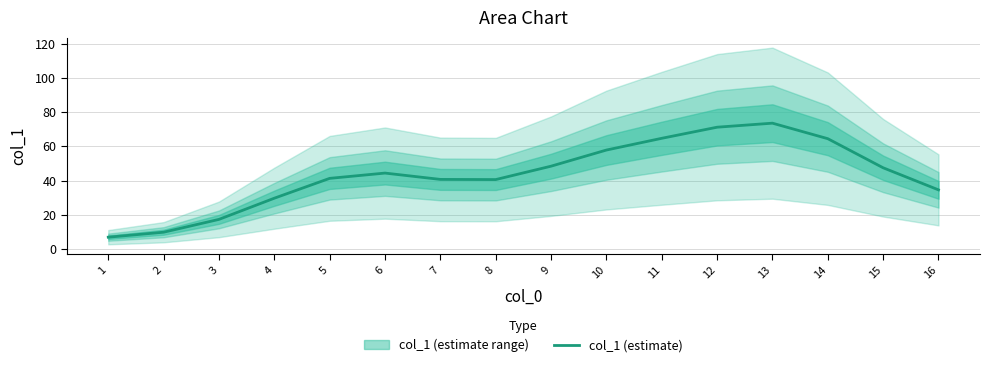

Reading left to right, what are all the values shown in this chart?

1=6.9	2=9.8	3=17.3	4=29.7	5=41.3	6=44.4	7=40.7	8=40.6	9=48.4	10=57.8	11=64.7	12=71.1	13=73.5	14=64.4	15=47.5	16=34.6